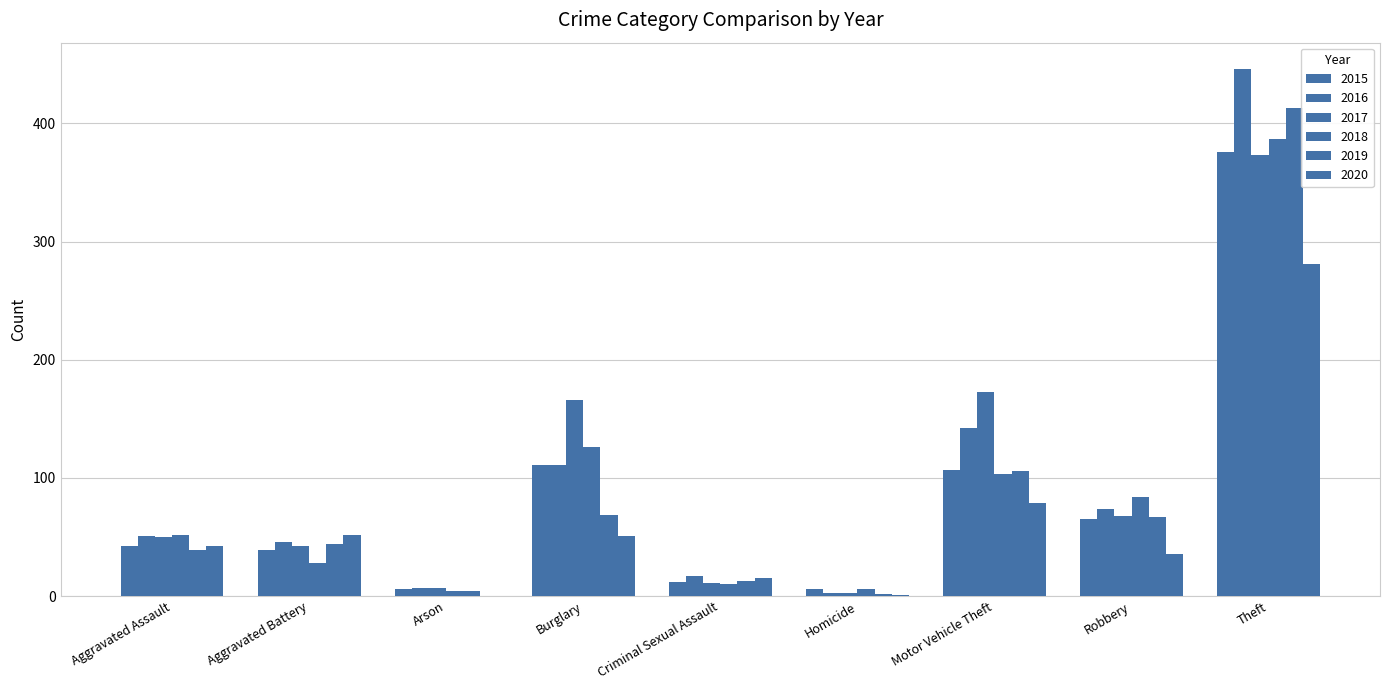

Is the value of 2015 at Theft greater than the value of 2020 at Motor Vehicle Theft?

Yes